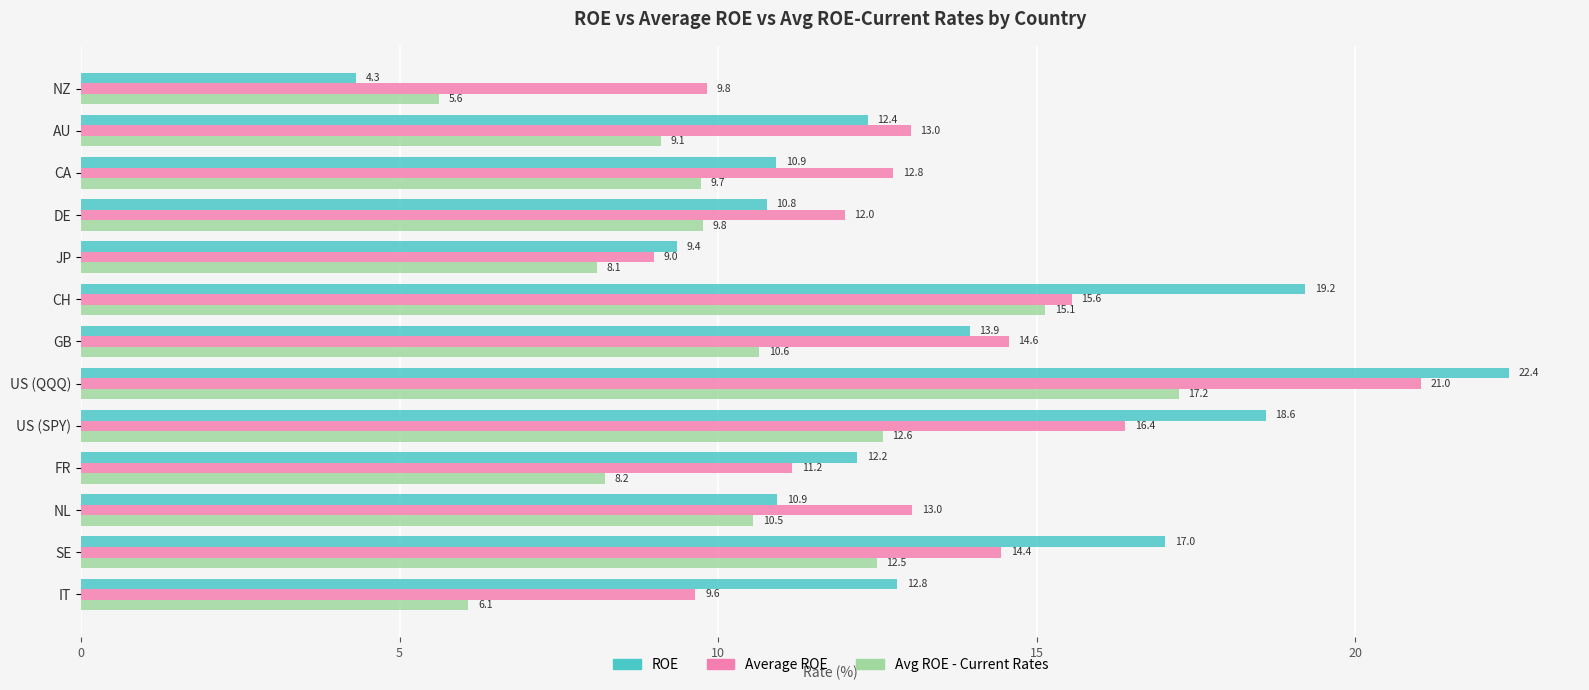

Between CA and JP, which series saw the biggest shift?

Average ROE